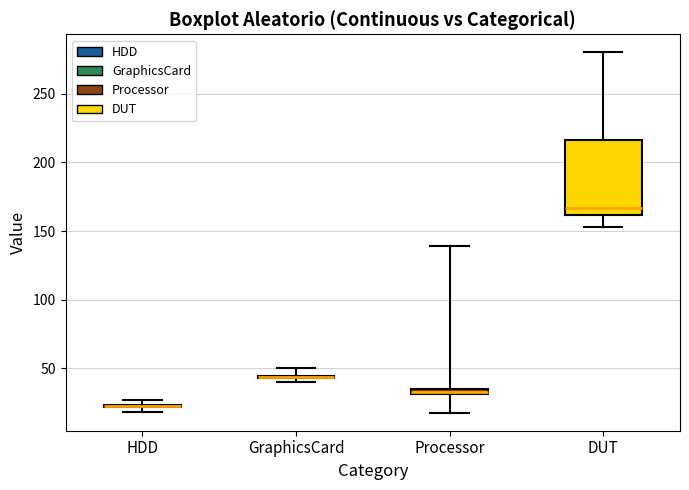

Comparing the boxes themselves (not the whiskers), which one is the tallest?

DUT